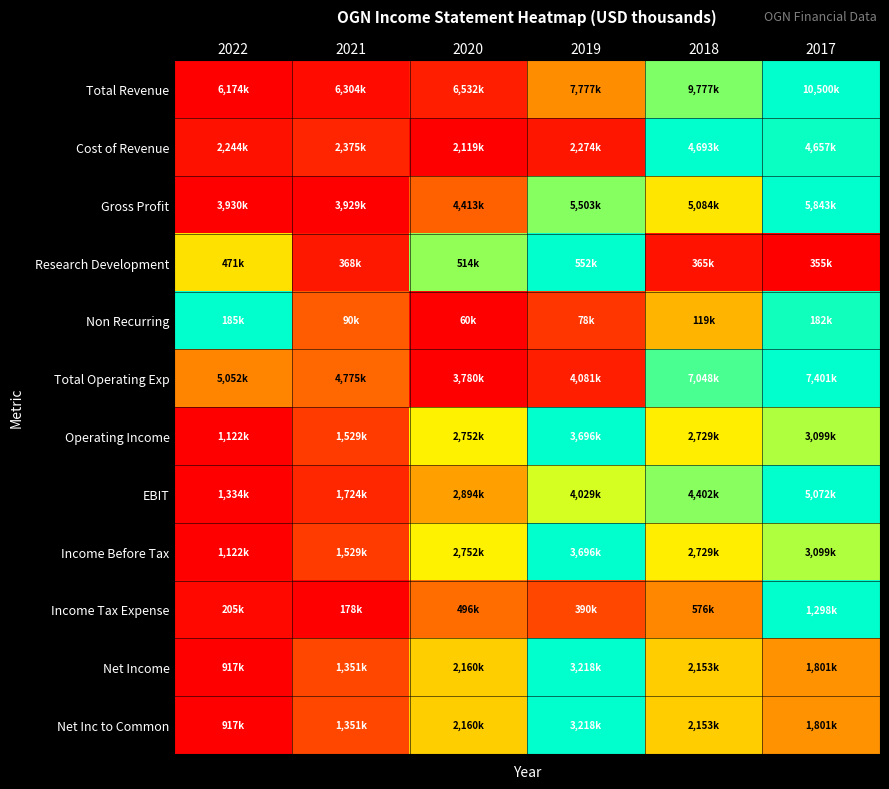

Reading left to right, transcribe all the data shown in this chart.

Total Revenue: 2022=0.0	2021=0.0	2020=0.1	2019=0.4	2018=0.8	2017=1.0
Cost of Revenue: 2022=0.0	2021=0.1	2020=0.0	2019=0.1	2018=1.0	2017=1.0
Gross Profit: 2022=0.0	2021=0.0	2020=0.3	2019=0.8	2018=0.6	2017=1.0
Research Development: 2022=0.6	2021=0.1	2020=0.8	2019=1.0	2018=0.1	2017=0.0
Non Recurring: 2022=1.0	2021=0.2	2020=0.0	2019=0.1	2018=0.5	2017=1.0
Total Operating Exp: 2022=0.4	2021=0.3	2020=0.0	2019=0.1	2018=0.9	2017=1.0
Operating Income: 2022=0.0	2021=0.2	2020=0.6	2019=1.0	2018=0.6	2017=0.8
EBIT: 2022=0.0	2021=0.1	2020=0.4	2019=0.7	2018=0.8	2017=1.0
Income Before Tax: 2022=0.0	2021=0.2	2020=0.6	2019=1.0	2018=0.6	2017=0.8
Income Tax Expense: 2022=0.0	2021=0.0	2020=0.3	2019=0.2	2018=0.4	2017=1.0
Net Income: 2022=0.0	2021=0.2	2020=0.5	2019=1.0	2018=0.5	2017=0.4
Net Inc to Common: 2022=0.0	2021=0.2	2020=0.5	2019=1.0	2018=0.5	2017=0.4